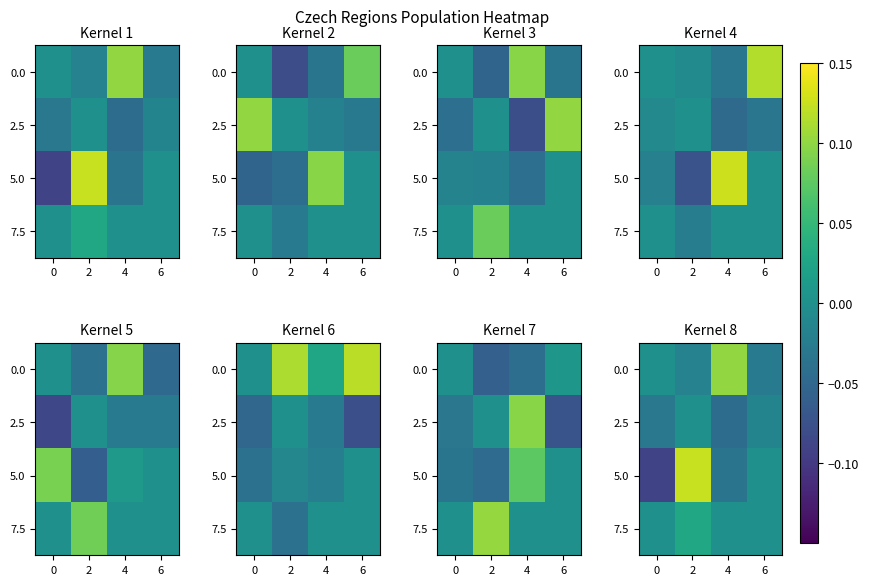

List the labels in order of 7.5 value, largest first.

2, 0, 4, 6